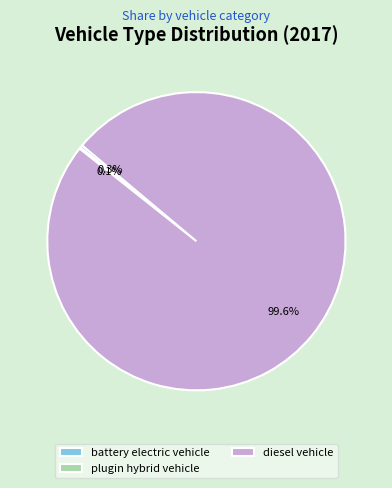

How much of the chart is everything except battery electric vehicle?

99.7%